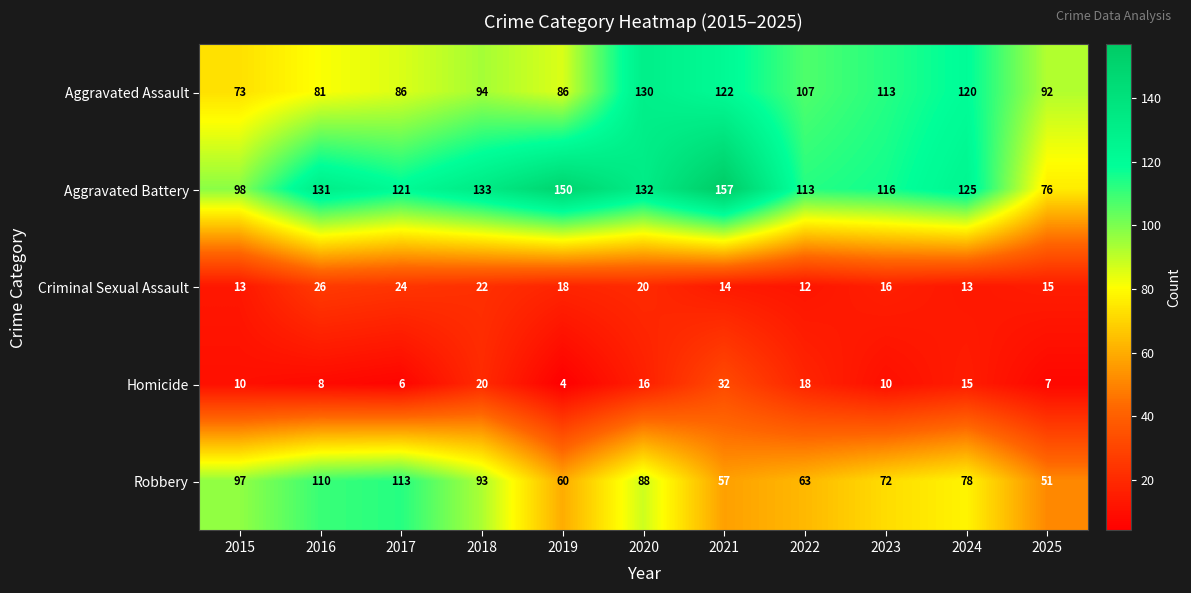

Is it true that Criminal Sexual Assault equals 19 at 2022?

False